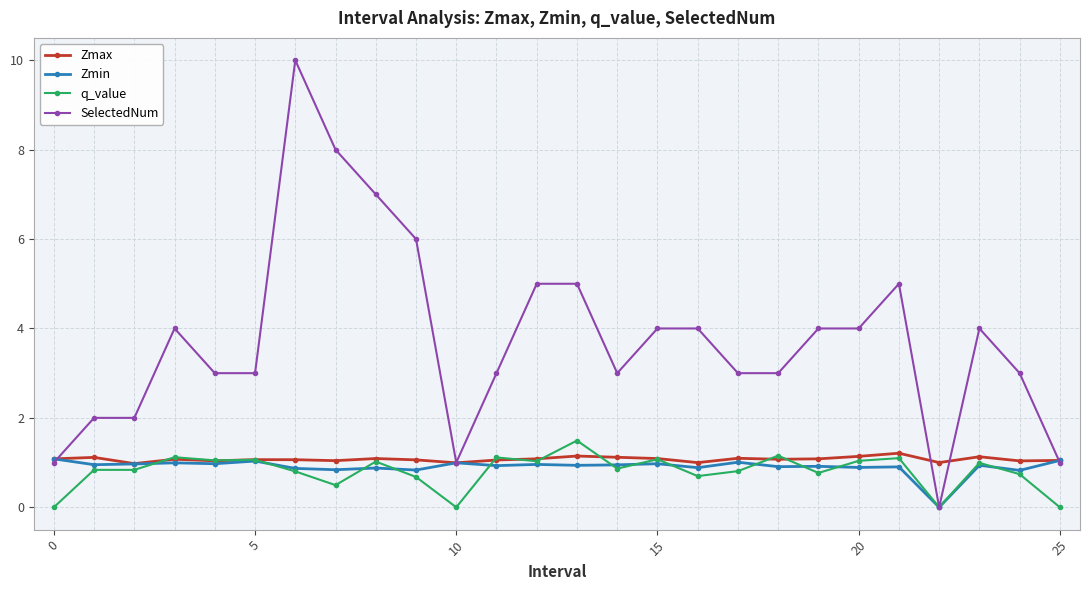

What is the maximum value shown in the chart?

10.0